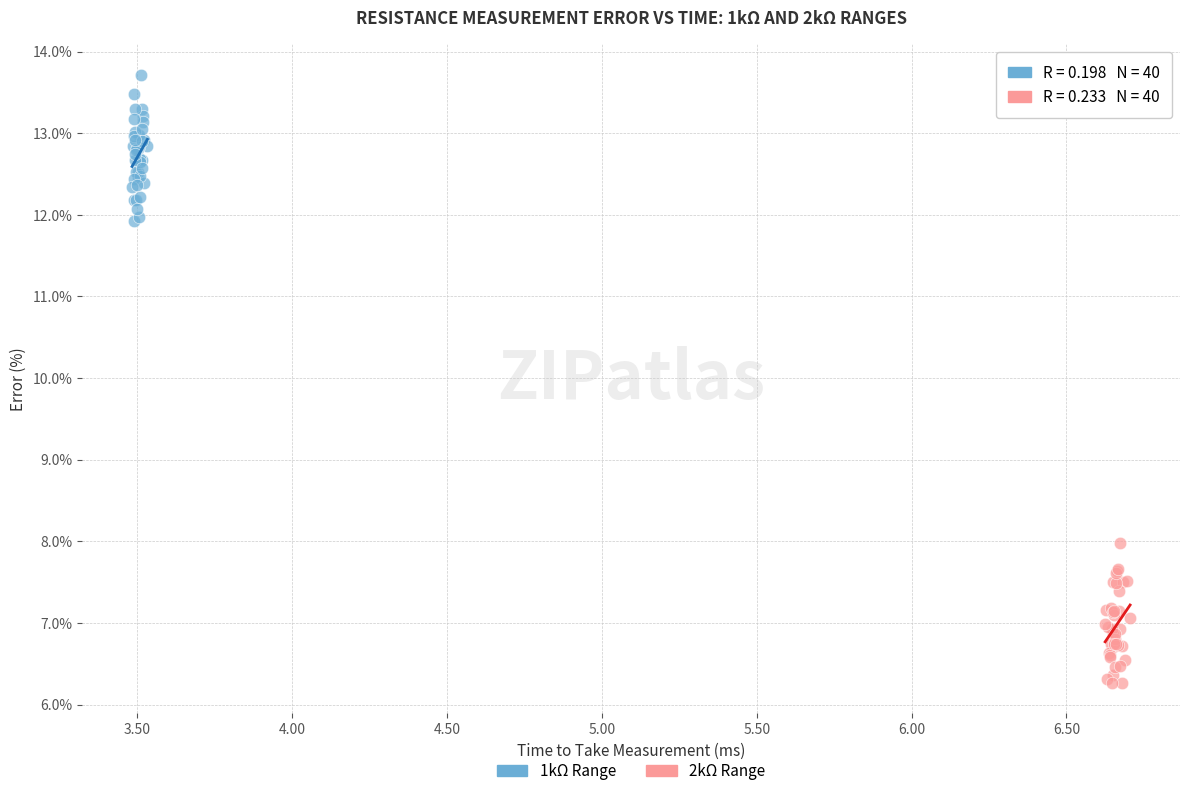

Which series contains the lowest Y value?

2kΩ Range